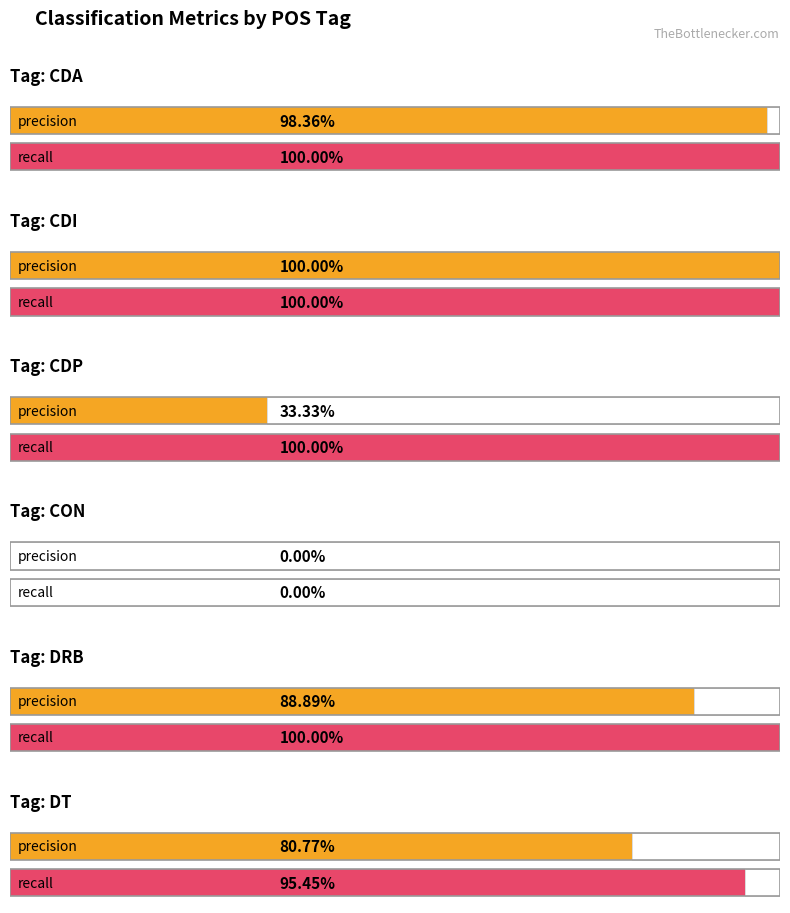

What is the label of the 4th bar from the left?

CON